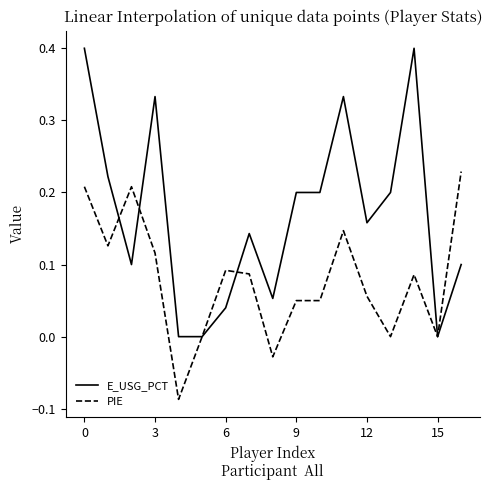

What is the maximum value for E_USG_PCT?

0.4